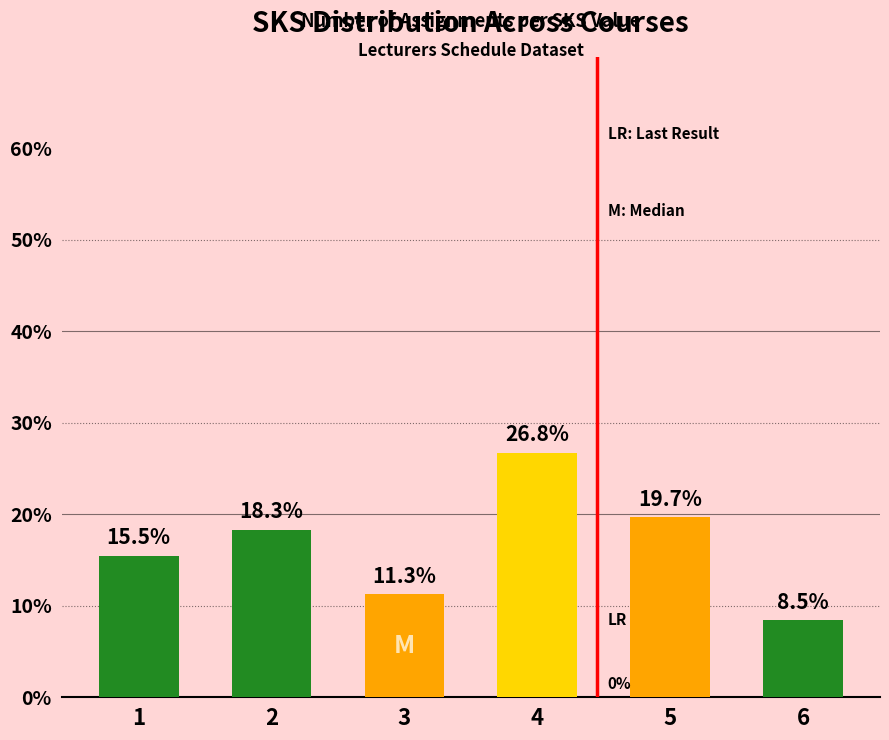

What is the average value?

16.7